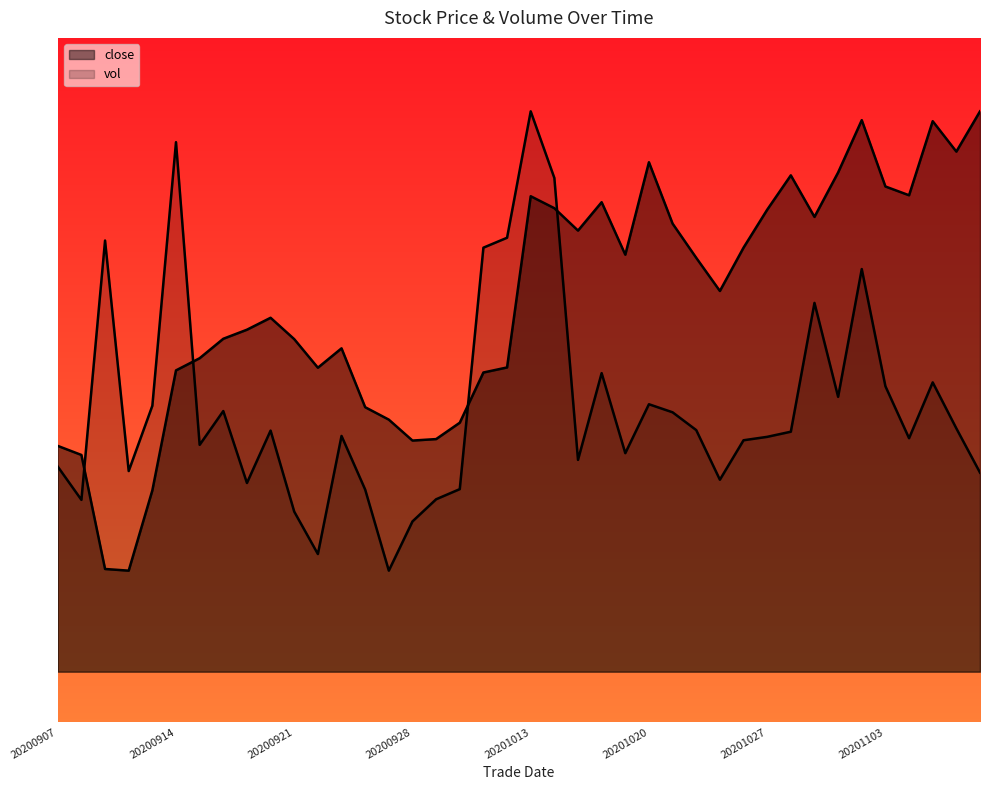

The vol series shows 420.9 at 20200914. True or false?

True